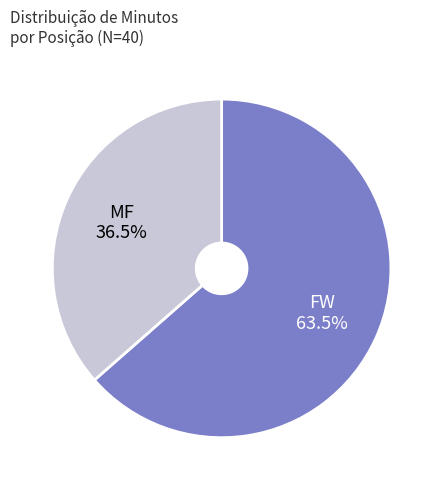

Does any single category account for the majority?

Yes